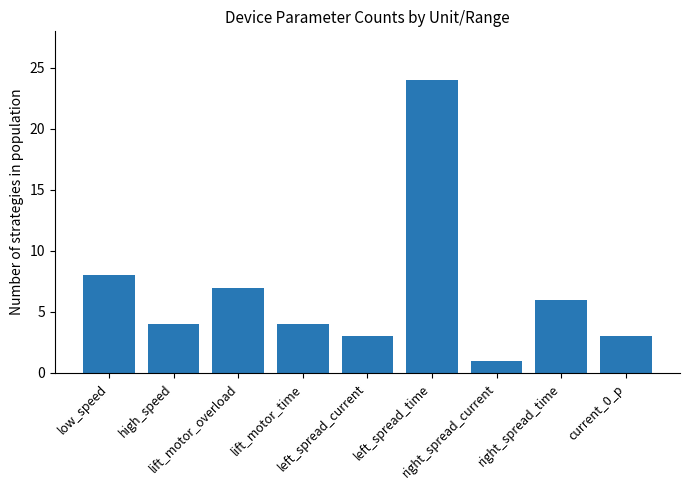

Which category has the lowest value across all series?

right_spread_current